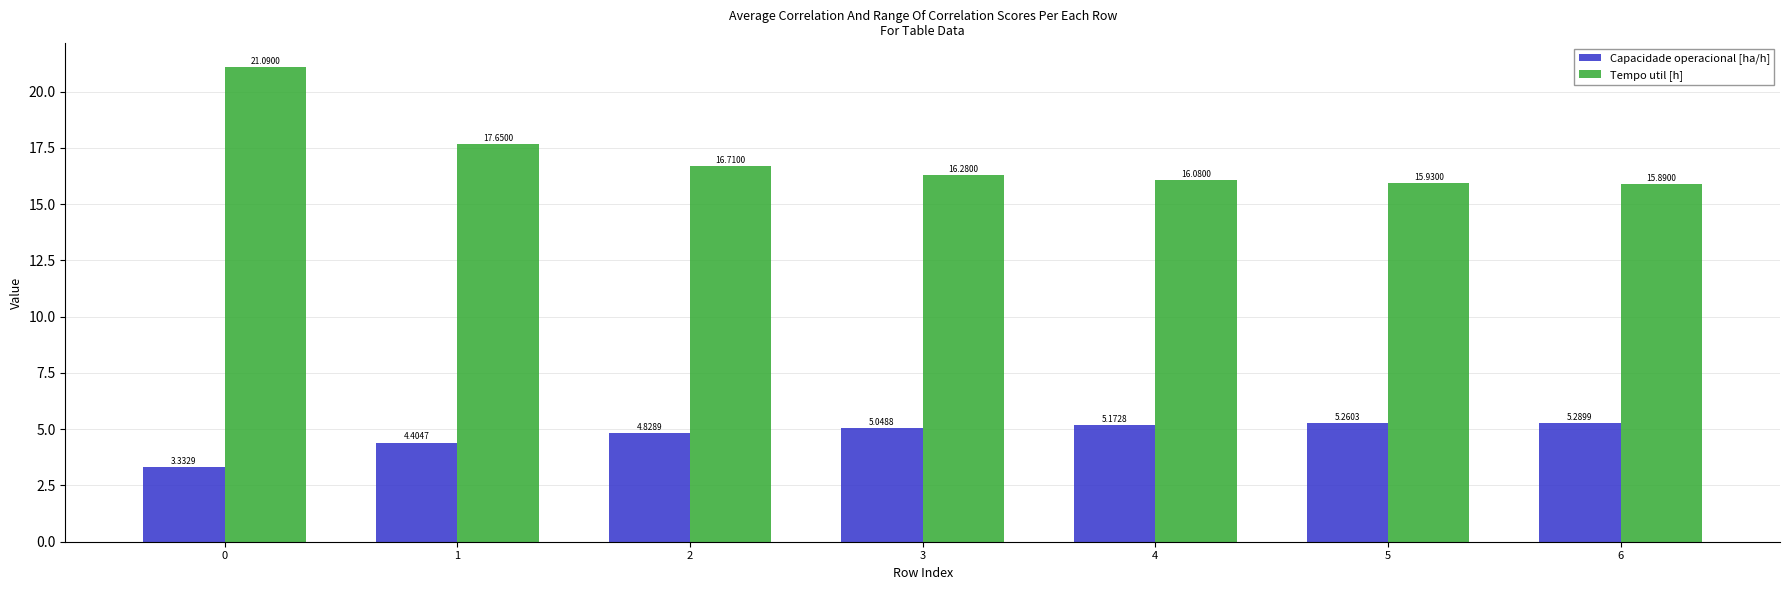

Are the bars horizontal?

No